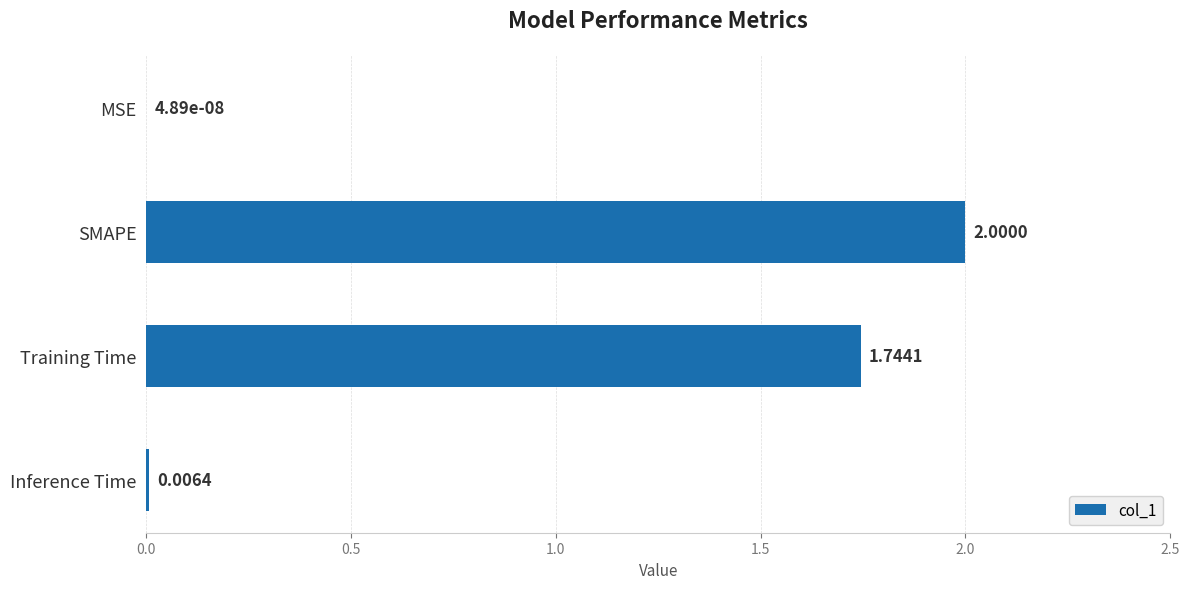

What is the sum of all values?

3.8